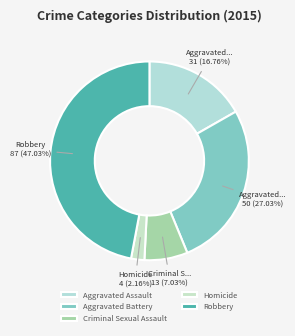

To the nearest percent, what percentage of the pie is Aggravated Assault?

17%